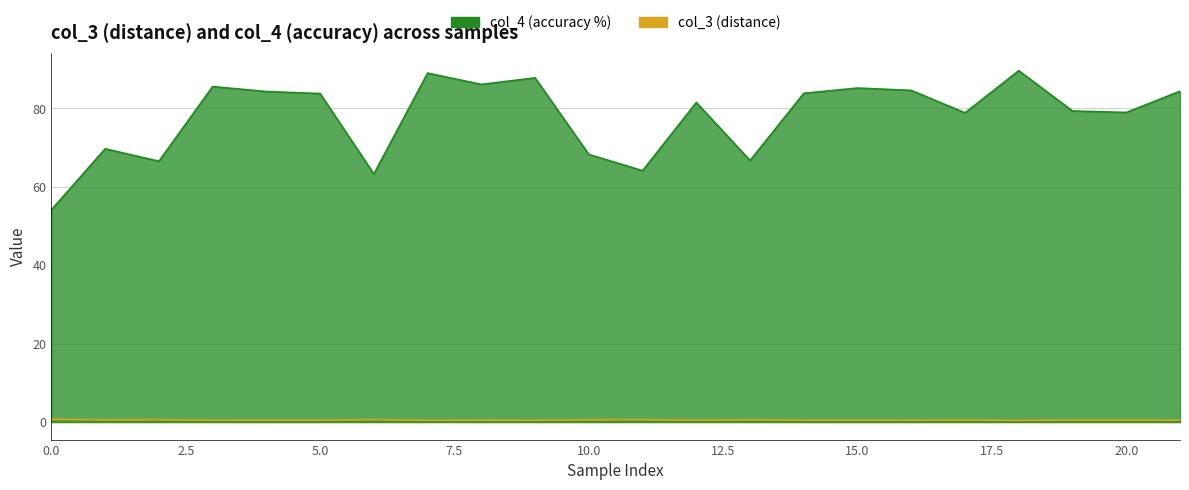

What are all the series names shown in the legend?

col_3, col_4